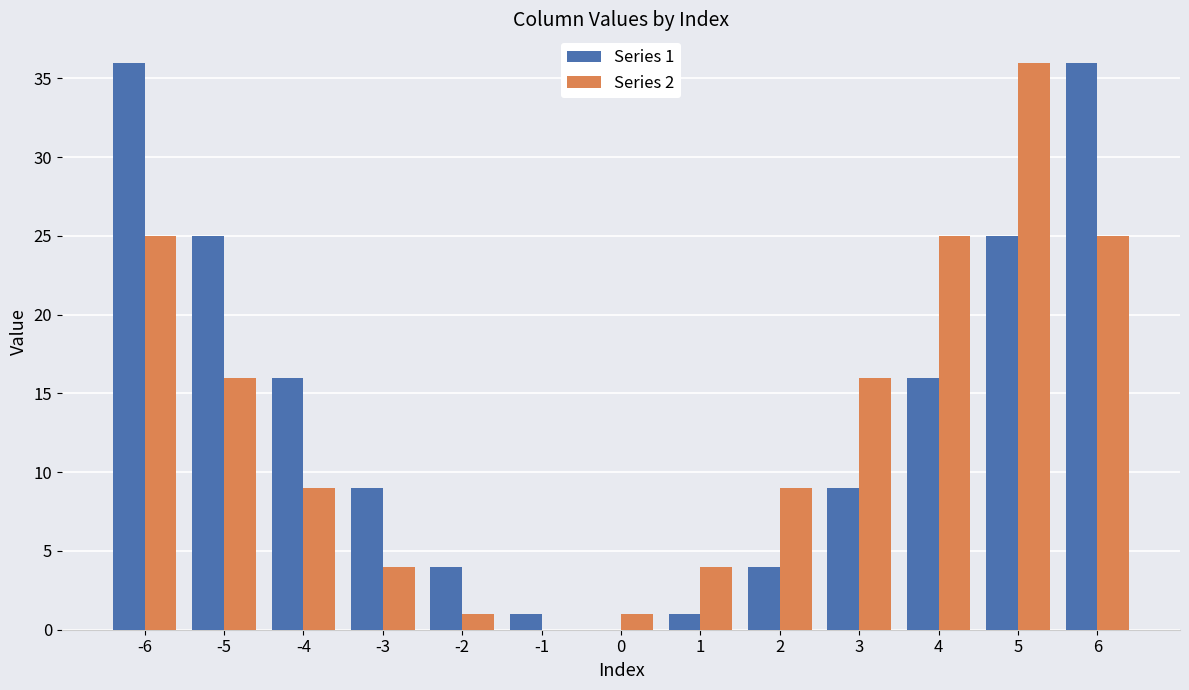

Which series changed the most between -2 and 6?

Series 1